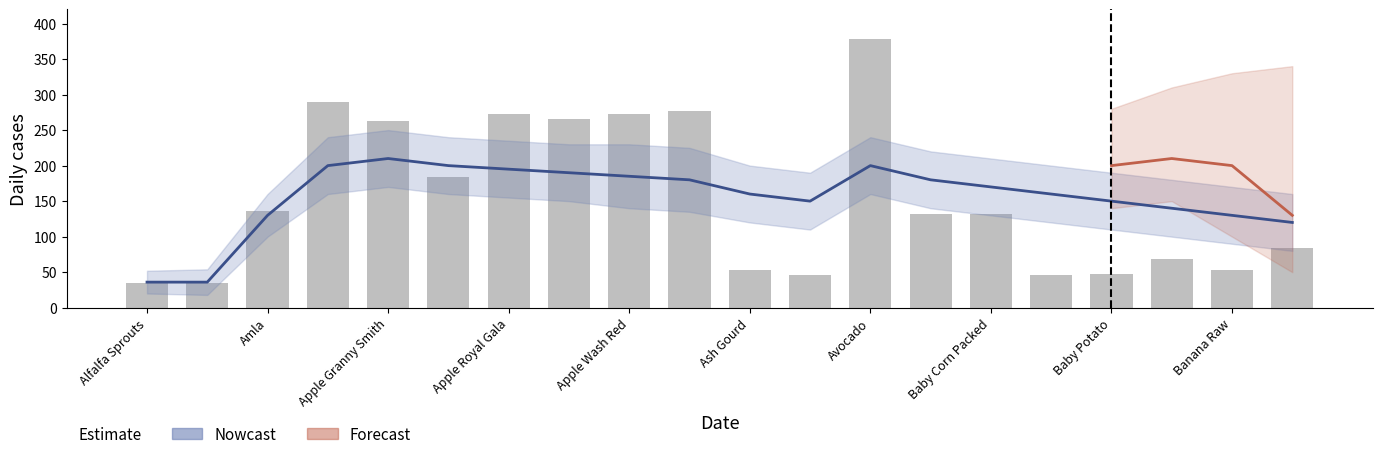

At which label is the value closest to 206?

Apple Himachal